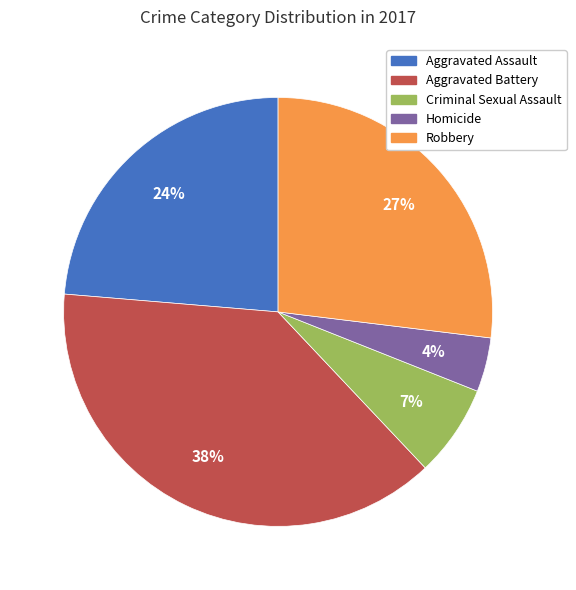

To the nearest percent, what is the difference between the Aggravated Assault and Homicide slice percentages?

20%